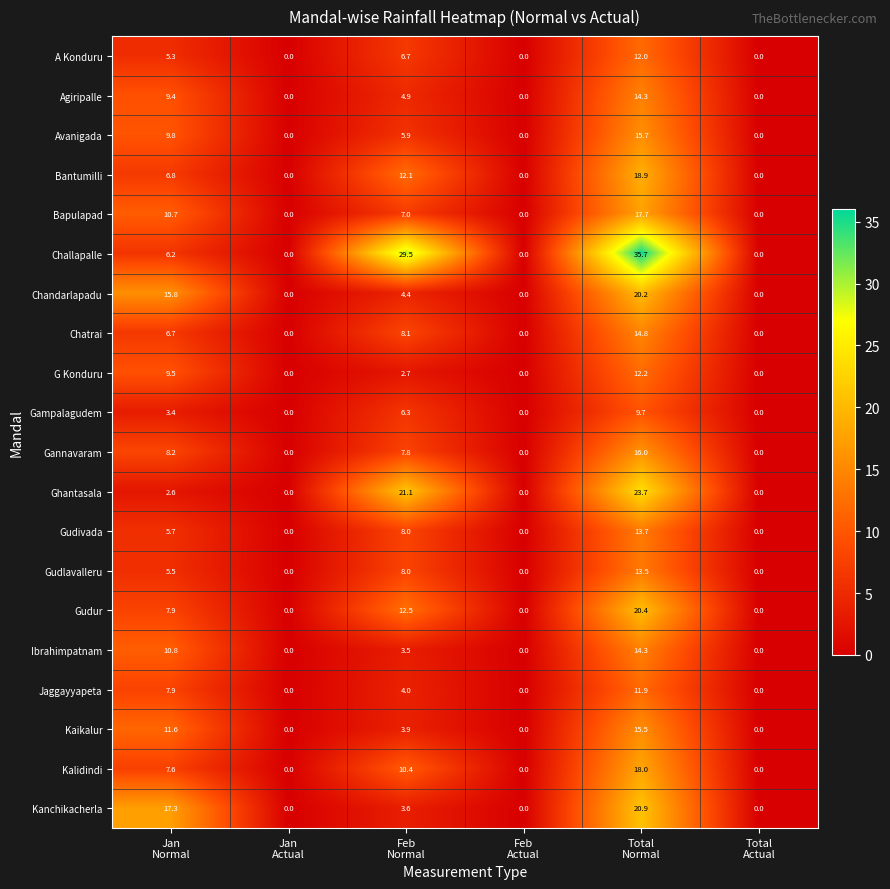

At how many categories does at least one series exceed 9?

3